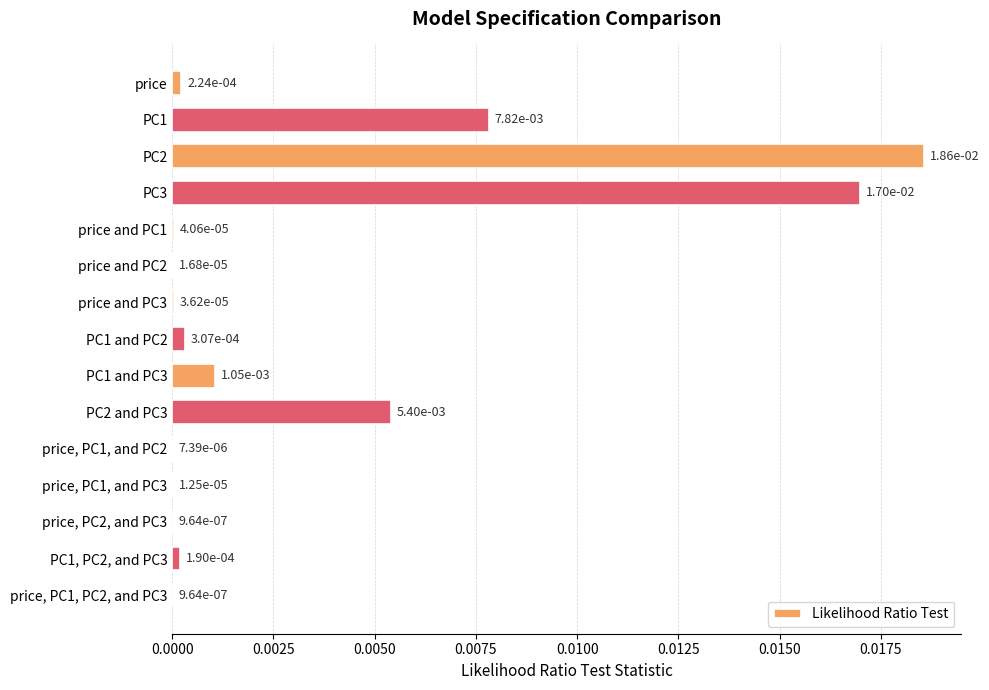

Between PC1, PC2, and PC3 and PC2 and PC3, which is larger?

PC2 and PC3